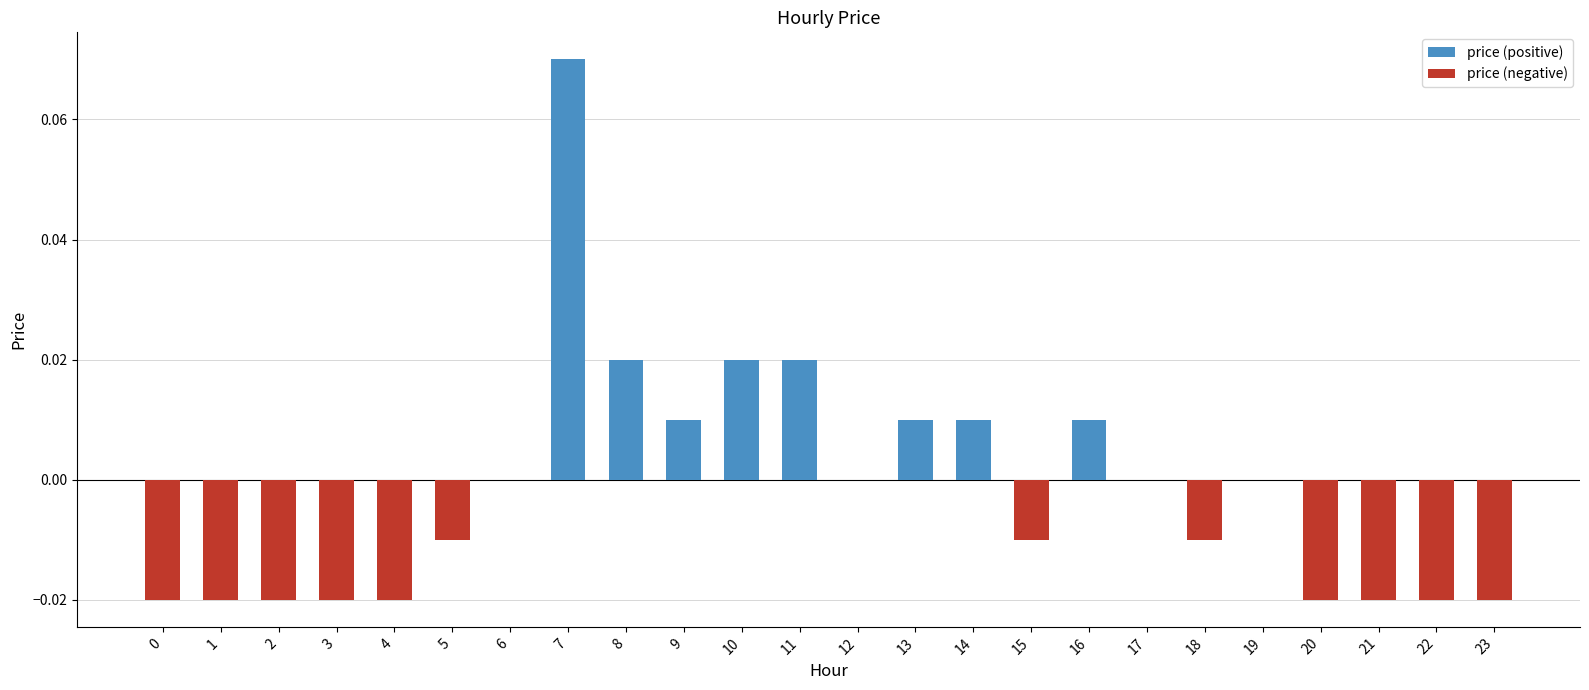

Count the number of data series in this chart.

2